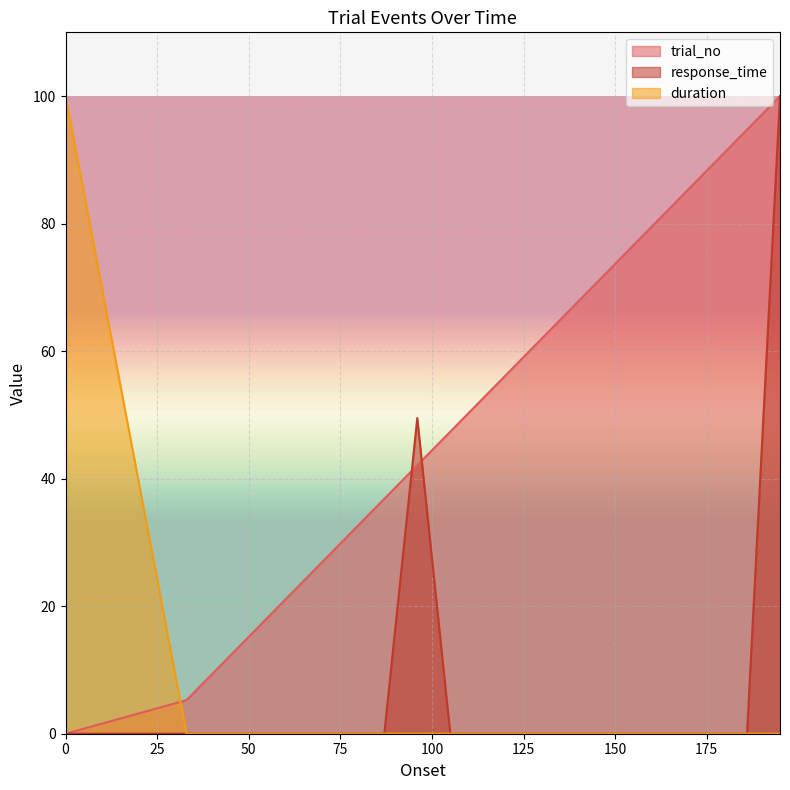

What is the average value of the response_time series?

7.5